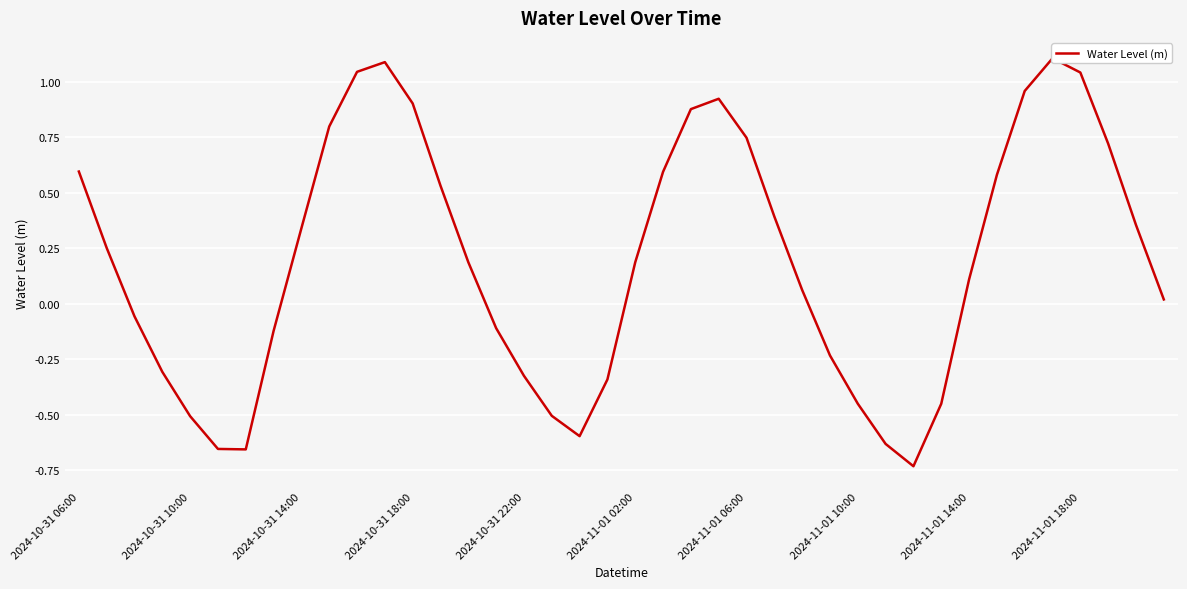

Reading left to right, list all the values displayed in this chart.

0.6	0.3	-0.1	-0.3	-0.5	-0.7	-0.7	-0.1	0.3	0.8	1.0	1.1	0.9	0.5	0.2	-0.1	-0.3	-0.5	-0.6	-0.3	0.2	0.6	0.9	0.9	0.7	0.4	0.1	-0.2	-0.4	-0.6	-0.7	-0.5	0.1	0.6	1.0	1.1	1.0	0.7	0.4	0.0